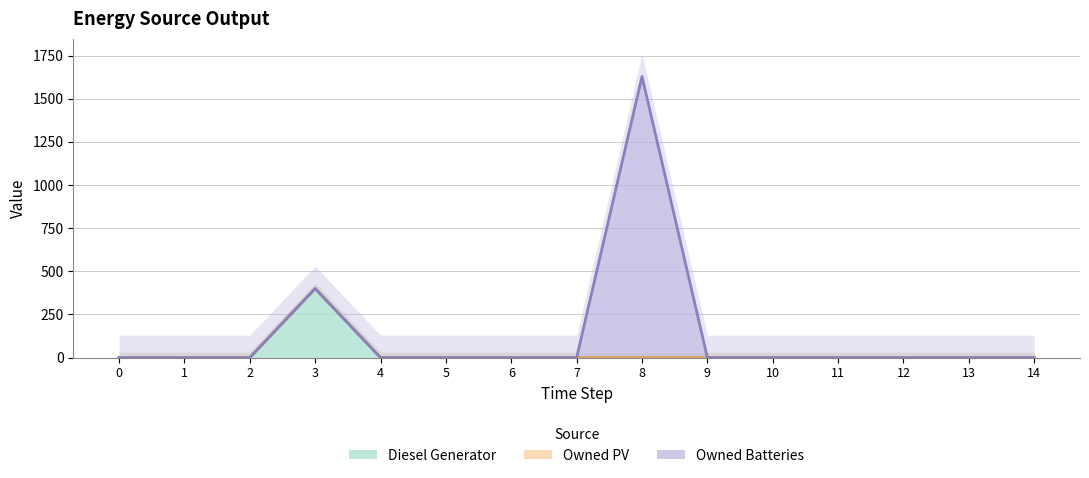

Rank the series at 9 from highest to lowest value.

Diesel Generator, Owned PV, Owned Batteries